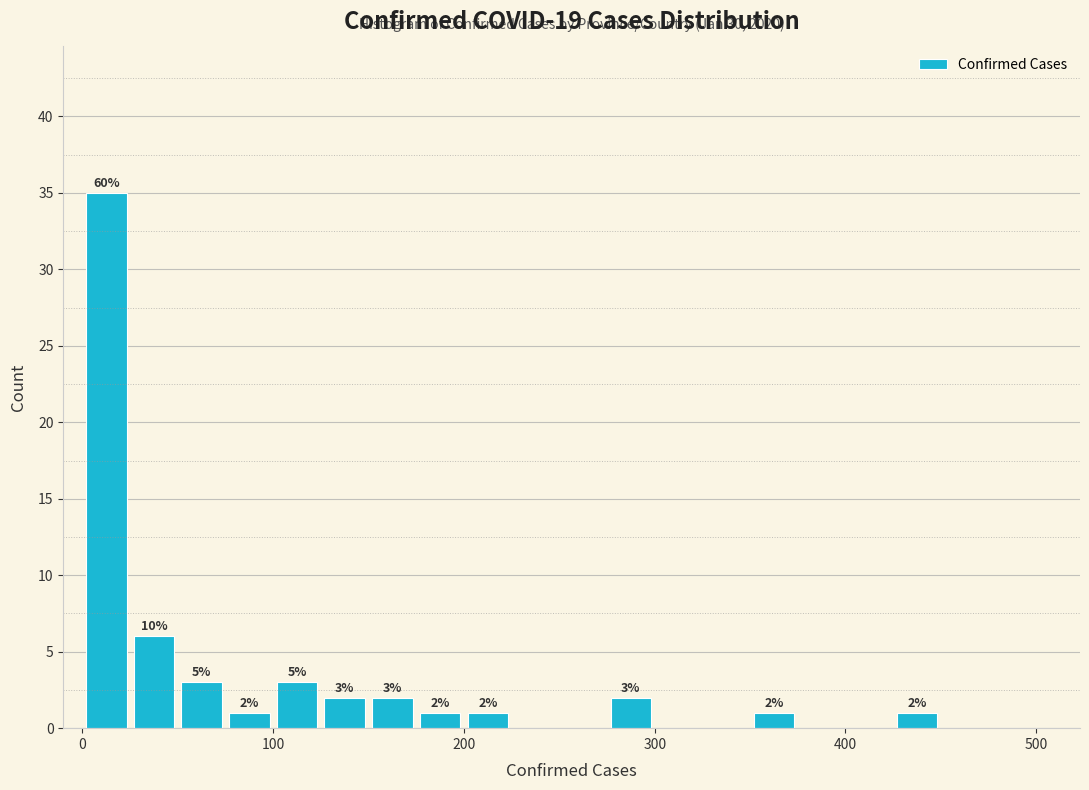

Around what value on the x-axis is the tallest bar? Give the approximate position of its centre, as read against the axis.

10